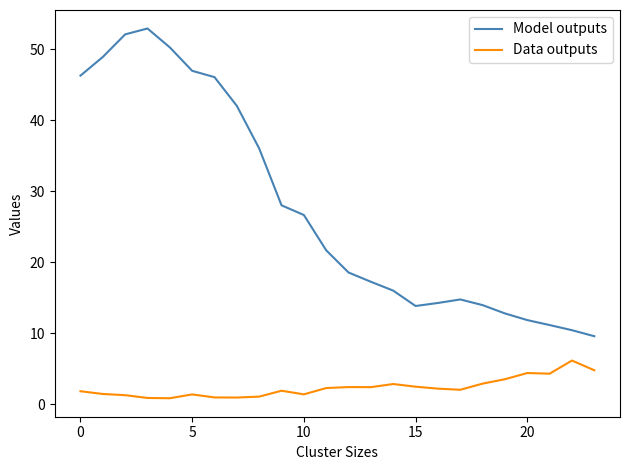

In Model outputs, how many points are lower than both neighbors (excluding endpoints)?

1